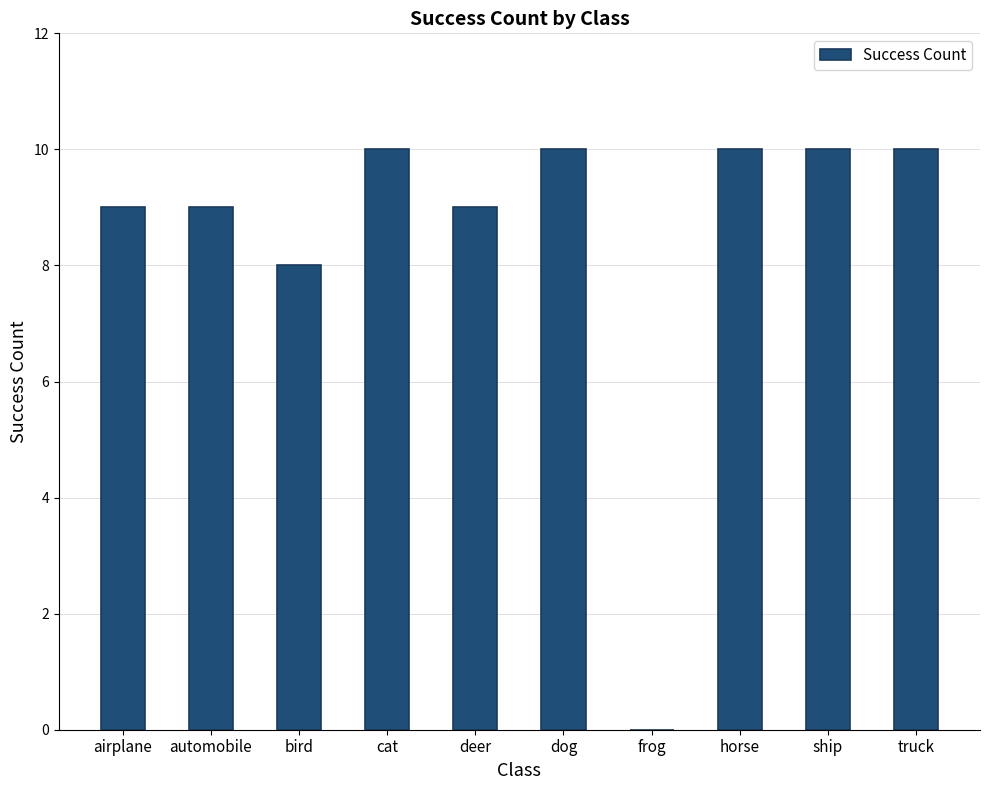

What is the difference between the values at deer and horse?

1